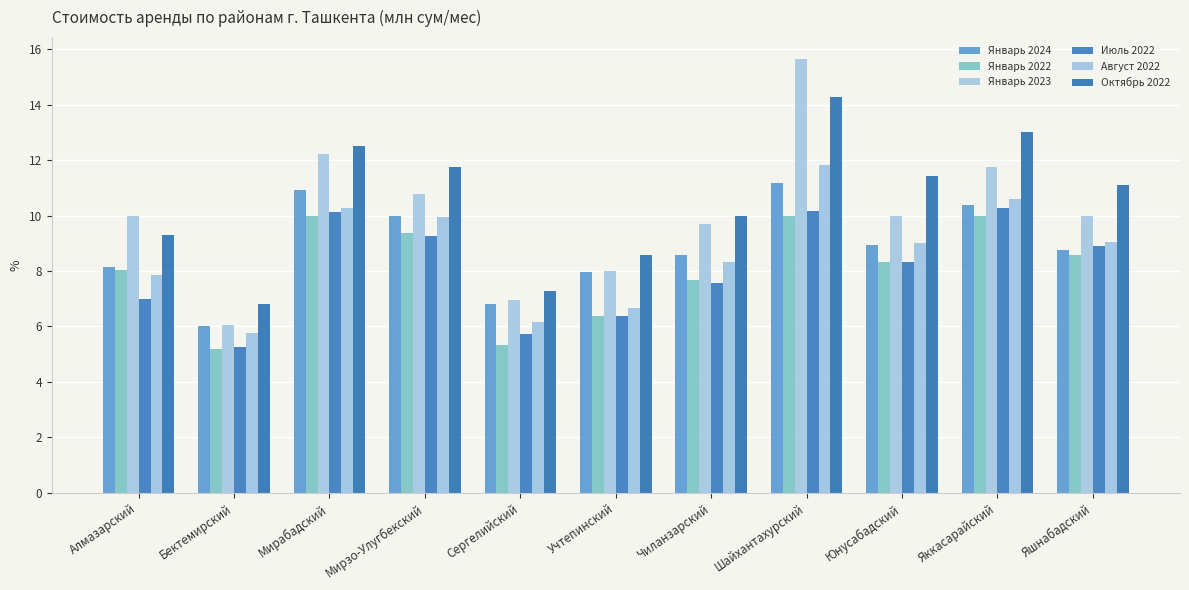

Which series has the widest spread of values?

Январь 2023